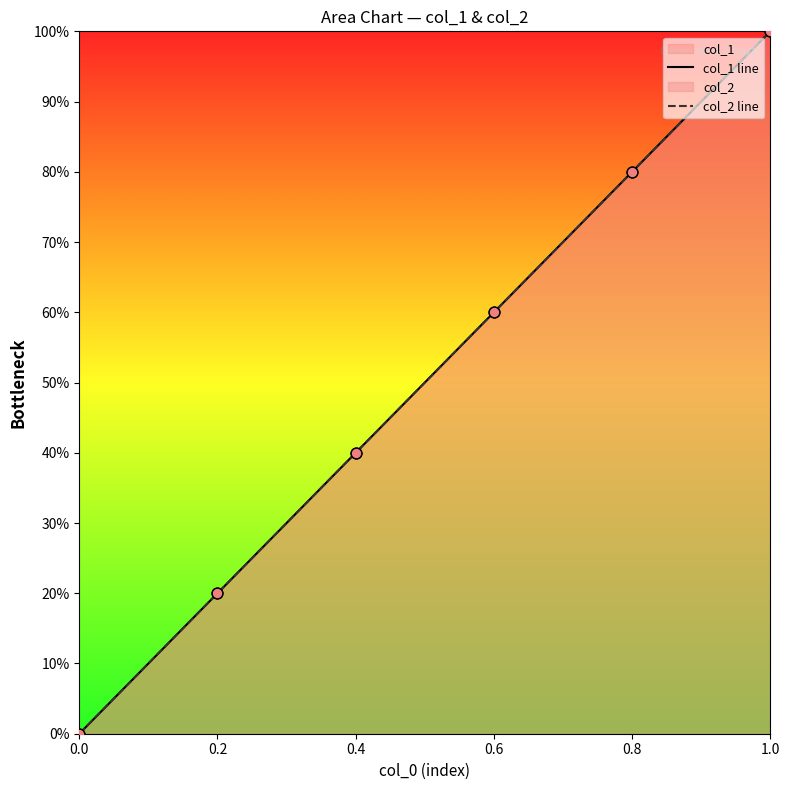

Which series has the widest spread of Y values?

col_1 line